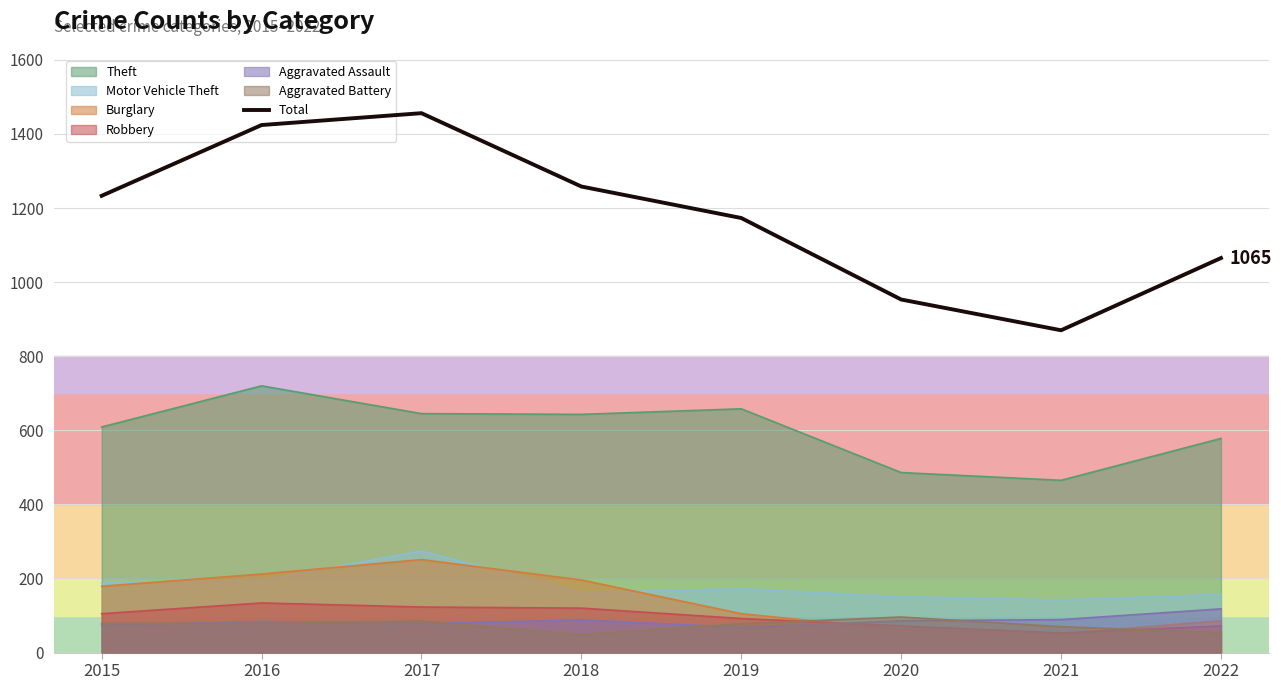

How many data points does each series have?

8